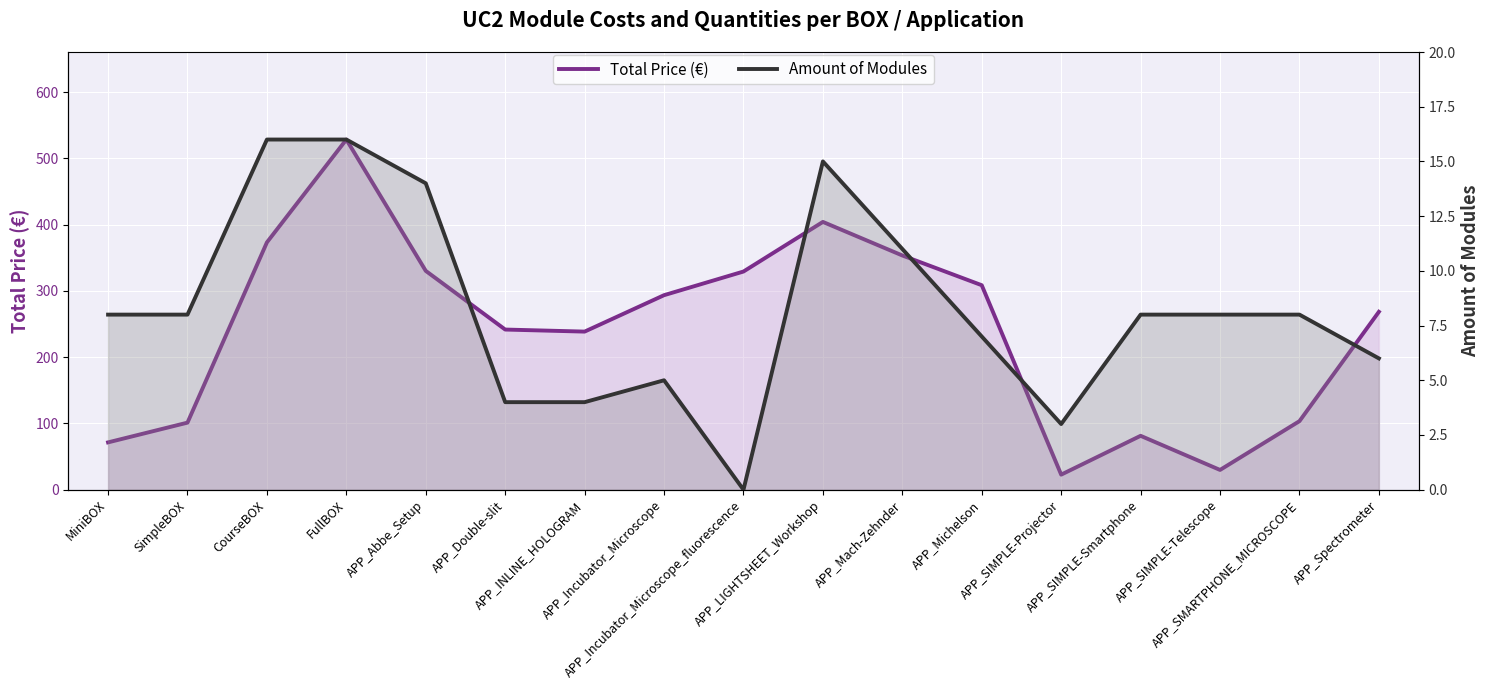

What is the difference between the highest and lowest values at APP_Double-slit?

237.8